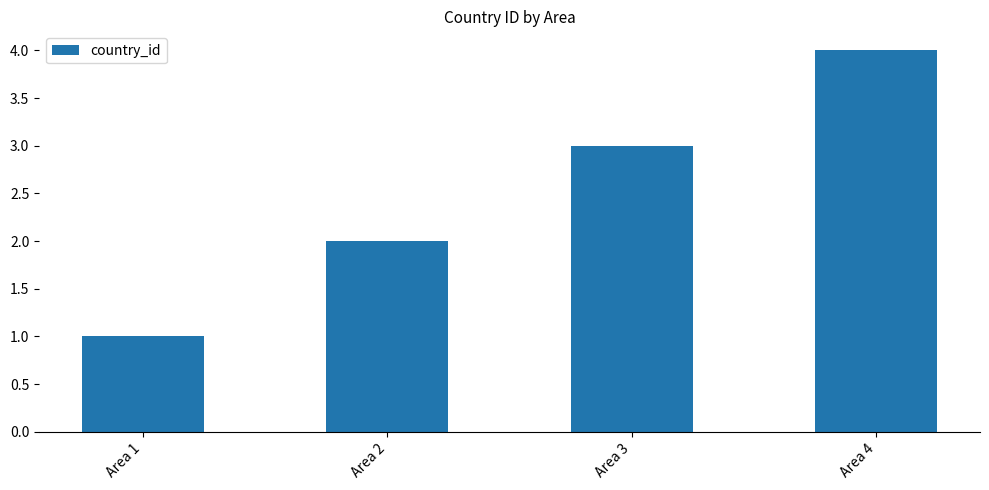

Is it true that the value at Area 4 is 4?

True